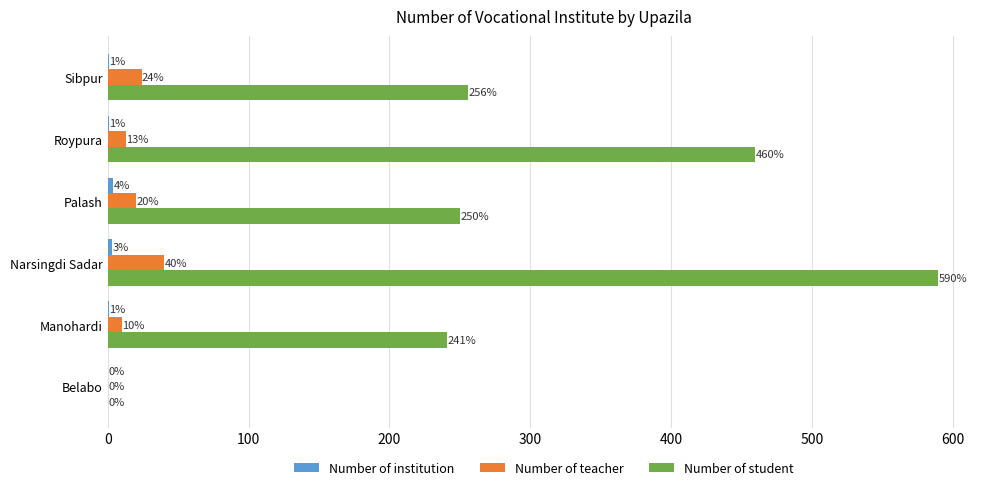

Which series changed the most between Palash and Sibpur?

Number of student